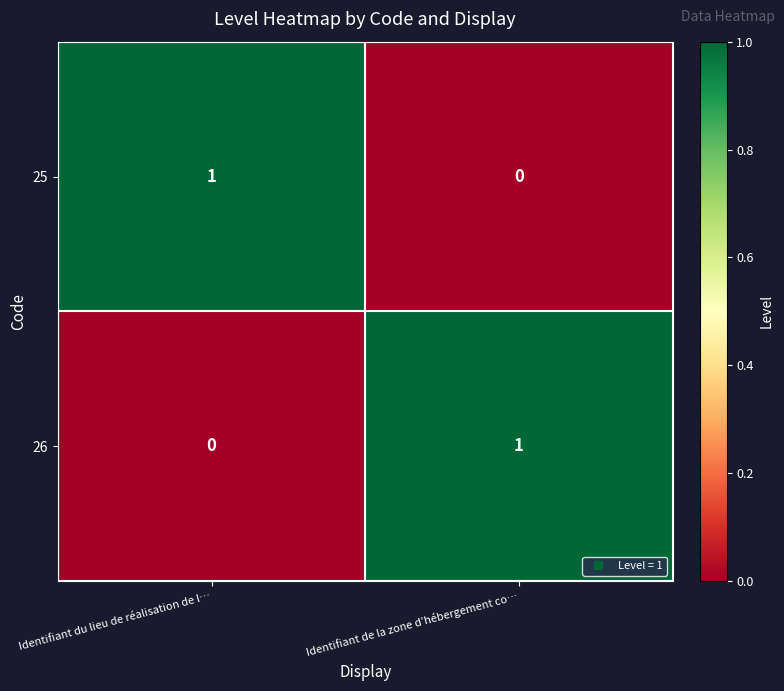

At Identifiant du lieu de réalisation de l…, list the series in order from smallest to largest.

26, 25